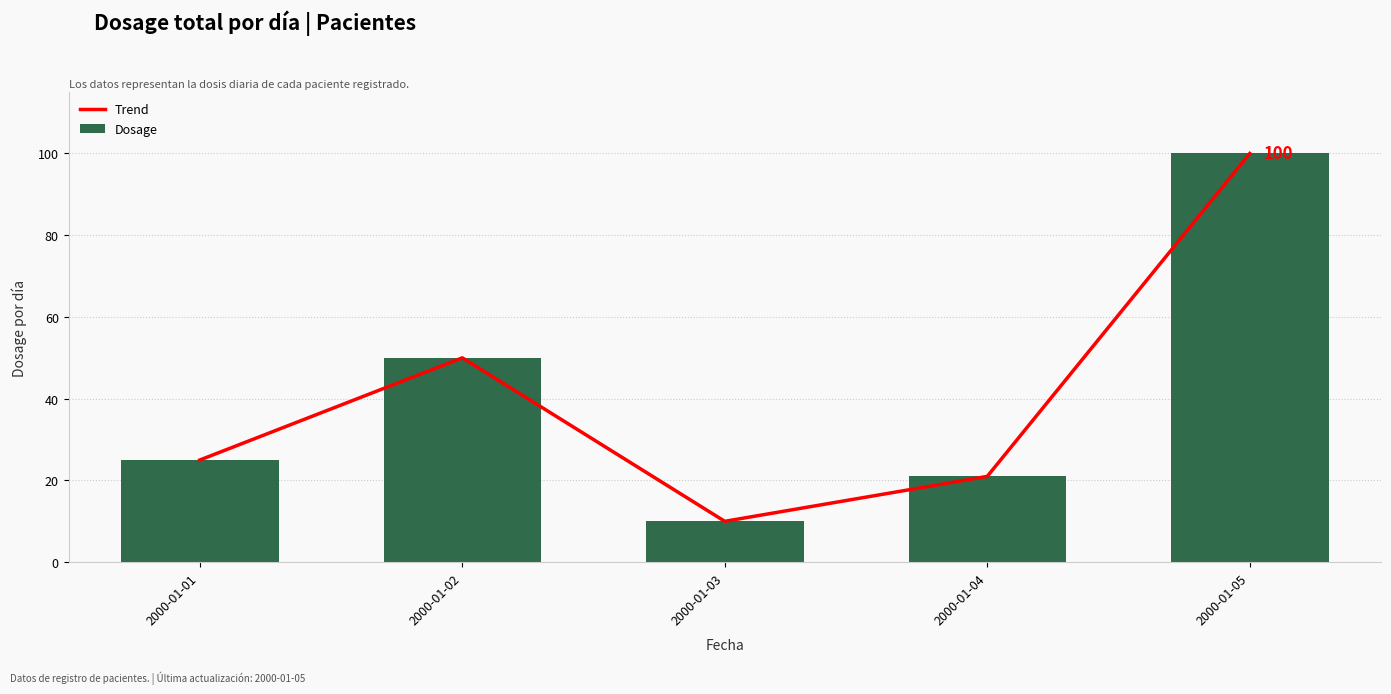

The value of Dosage at 2000-01-02 is 50. True or false?

True